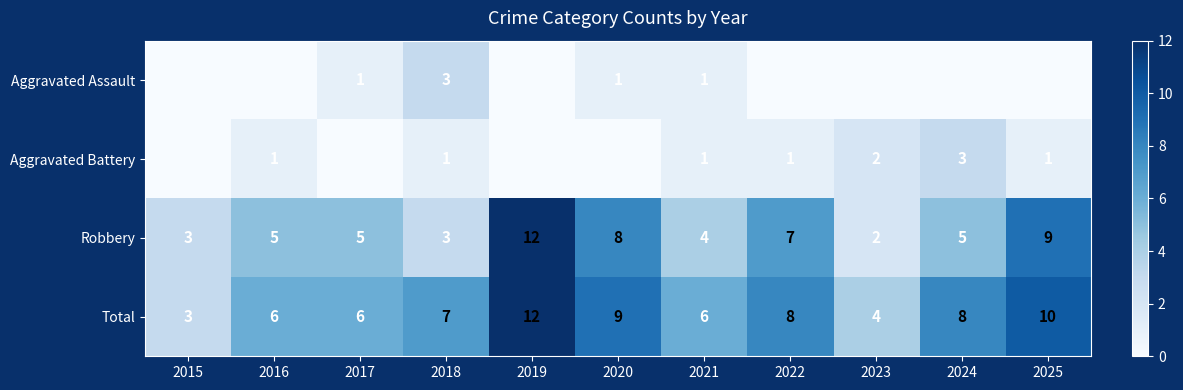

What is the difference between the second highest and second lowest values in the Total series?

6